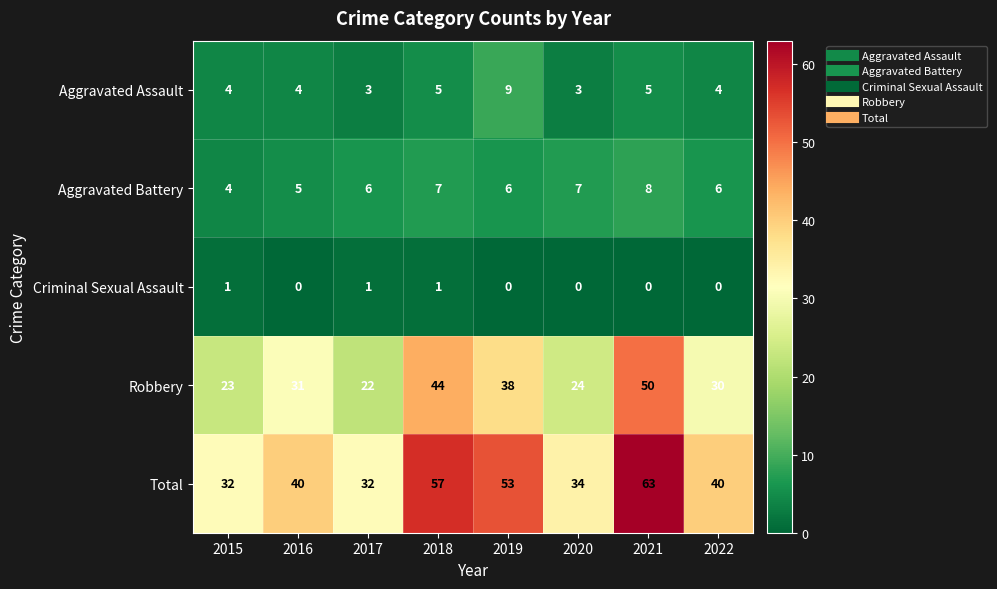

True or false: Criminal Sexual Assault has a value of 2 at 2015.

False